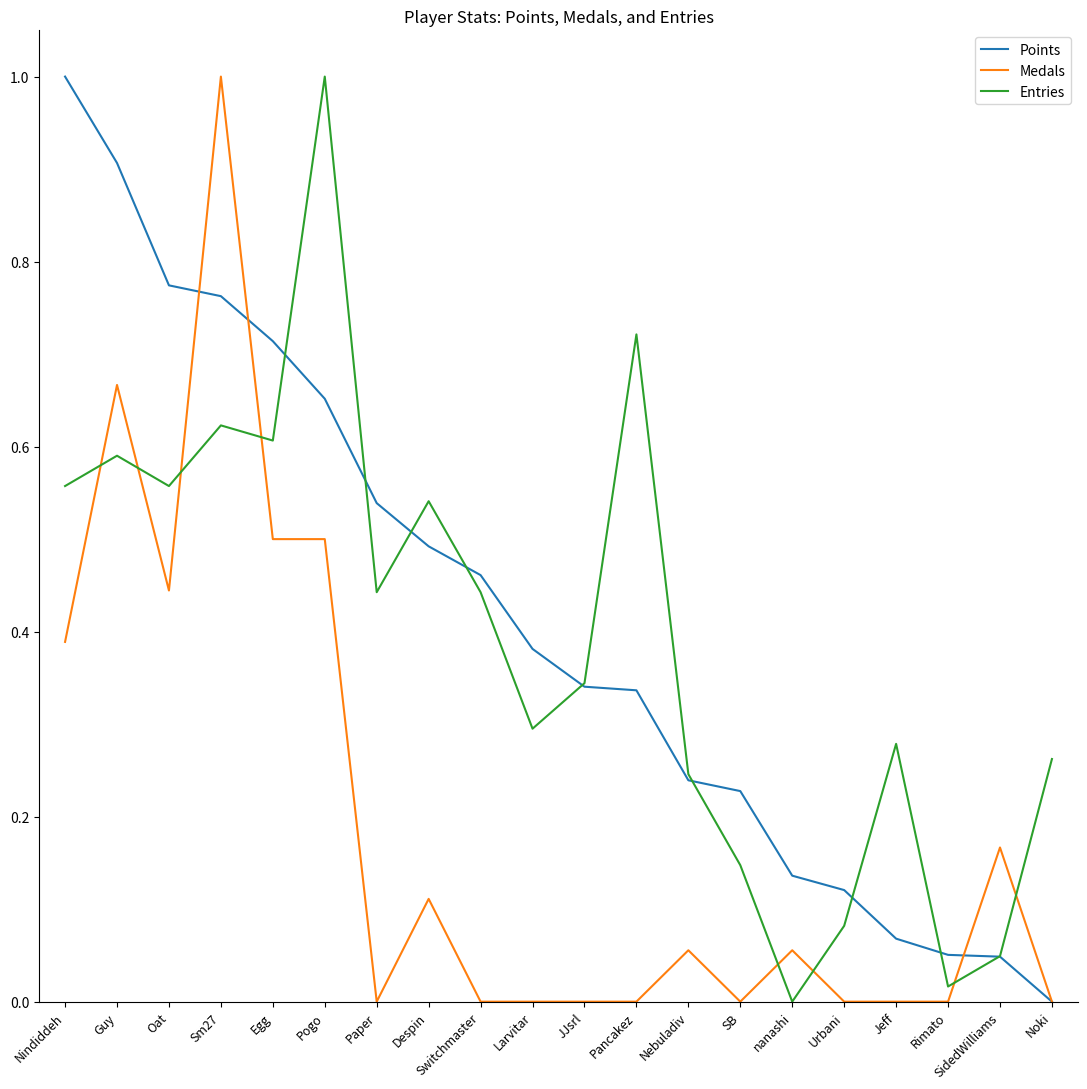

Which series changed the most between Pancakez and Jeff?

Entries